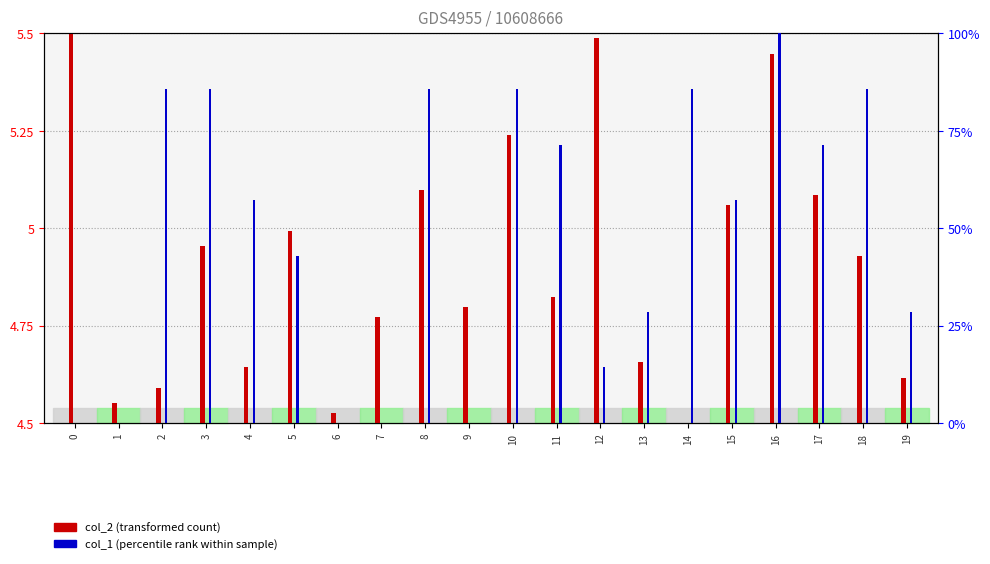

Reading left to right, extract all data points from this chart.

col_2 (transformed count): 5.5	4.6	4.6	5.0	4.6	5.0	4.5	4.8	5.1	4.8	5.2	4.8	5.5	4.7	4.5	5.1	5.4	5.1	4.9	4.6
col_1 (percentile rank): 0.0	0.0	85.7	85.7	57.1	42.9	0.0	0.0	85.7	0.0	85.7	71.4	14.3	28.6	85.7	57.1	100.0	71.4	85.7	28.6